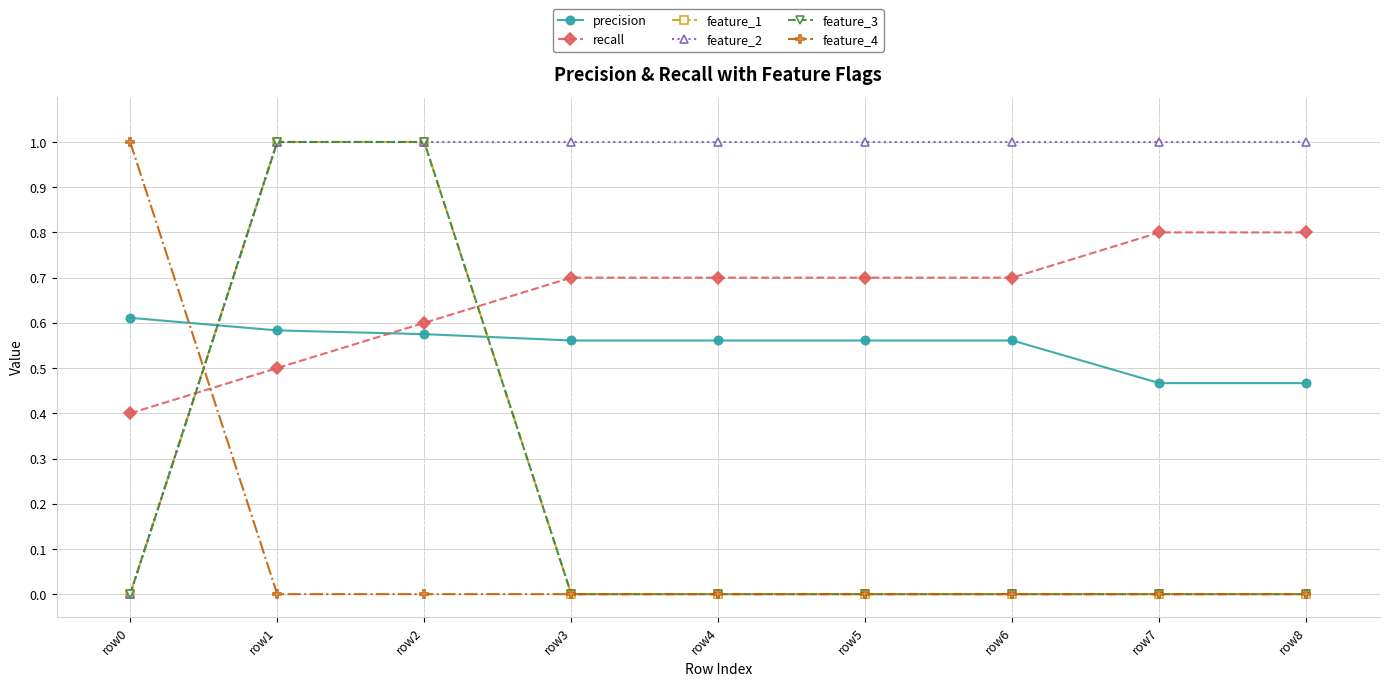

Is this an area chart (filled region under the line)?

No